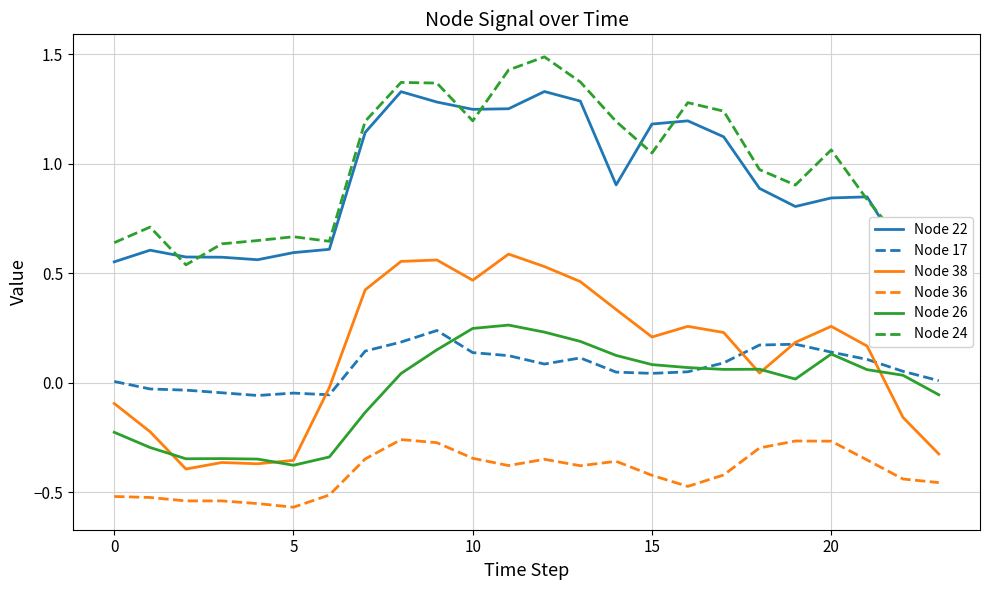

How many values in the Node 38 series exceed 0?

15